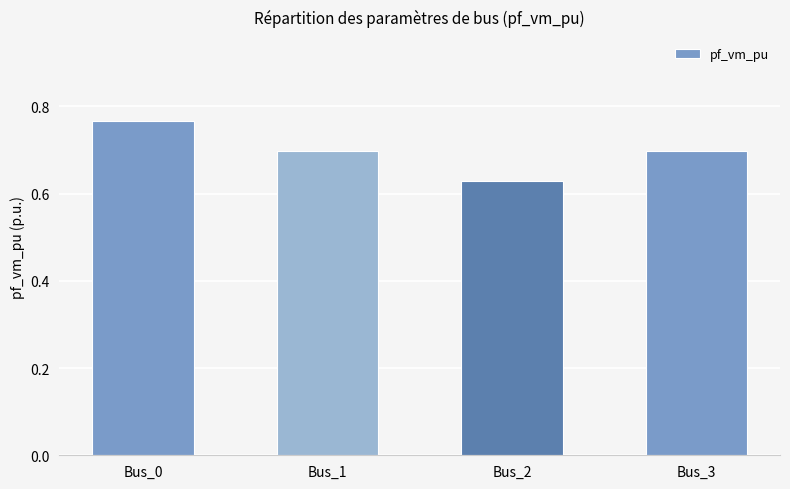

Count the values in the range 0 to 1.

4